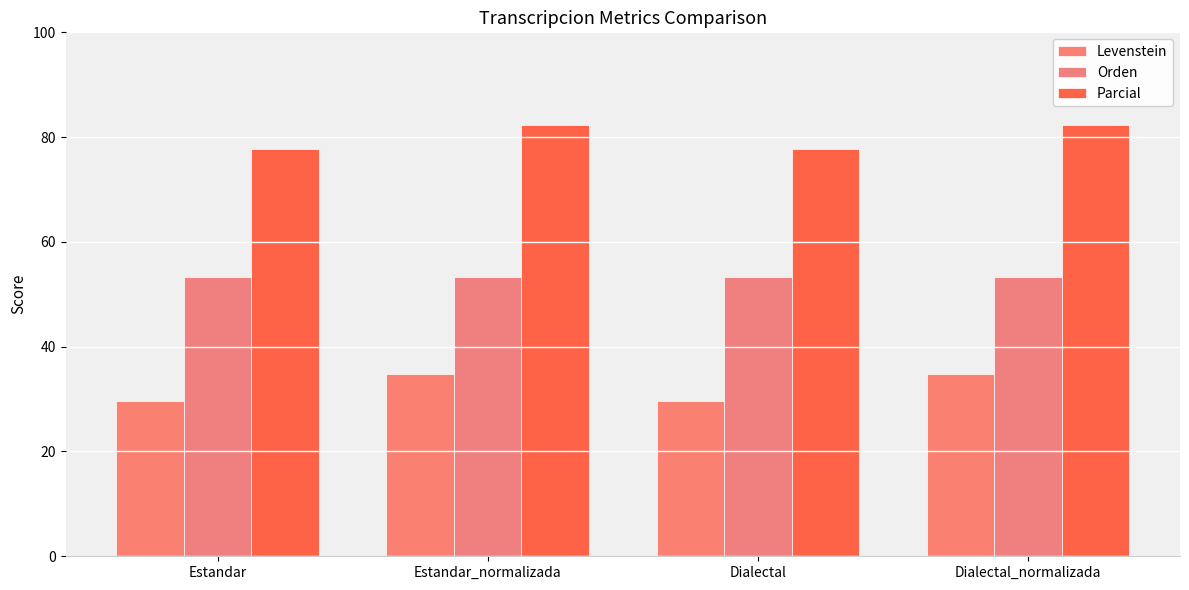

Where does the Levenstein series first go above 34?

Estandar_normalizada